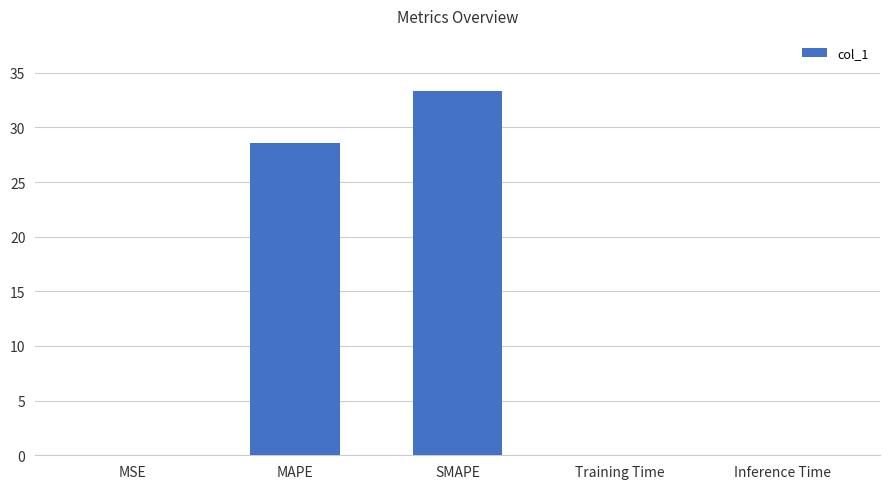

Which label corresponds to the largest value in the chart?

SMAPE